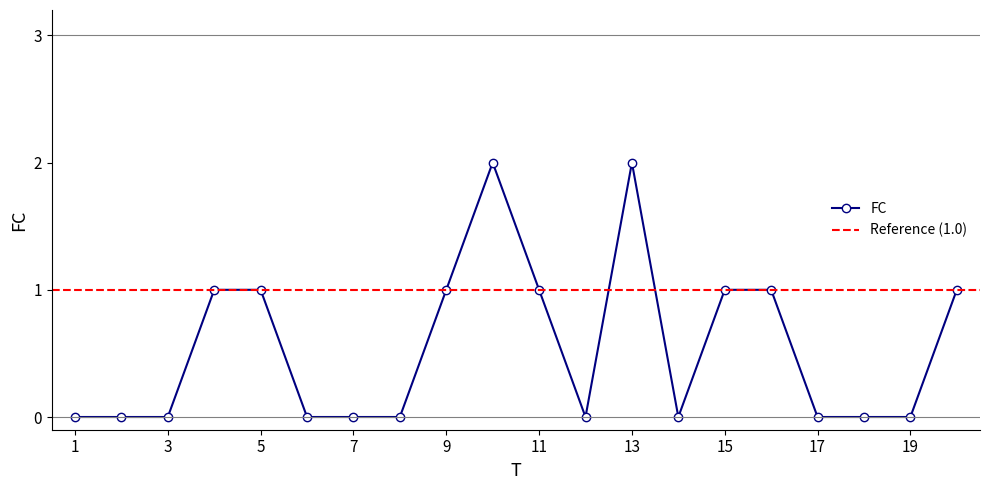

Reading left to right, list all the values displayed in this chart.

1=0	2=0	3=0	4=1	5=1	6=0	7=0	8=0	9=1	10=2	11=1	12=0	13=2	14=0	15=1	16=1	17=0	18=0	19=0	20=1